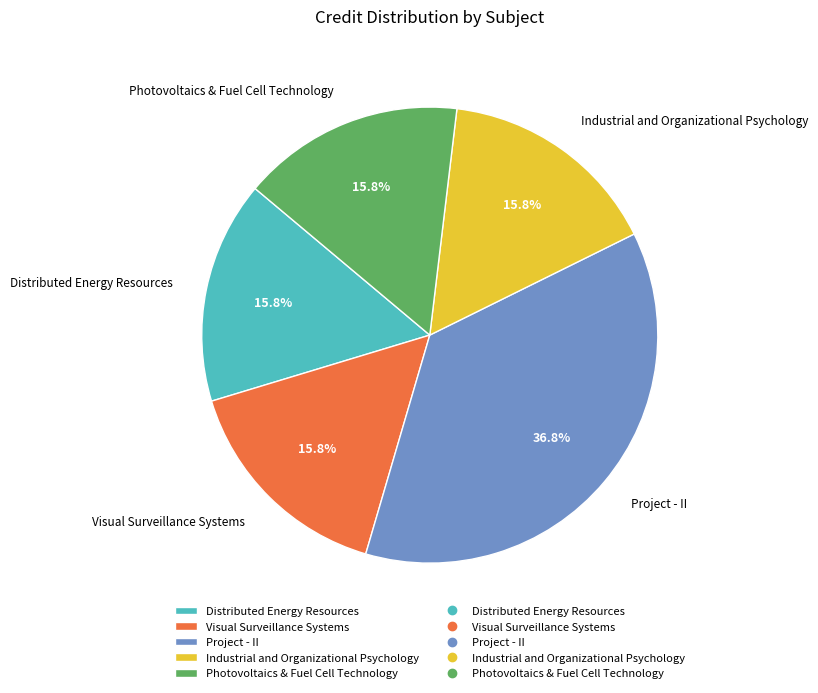

Which category has the biggest portion of the pie?

Project - II